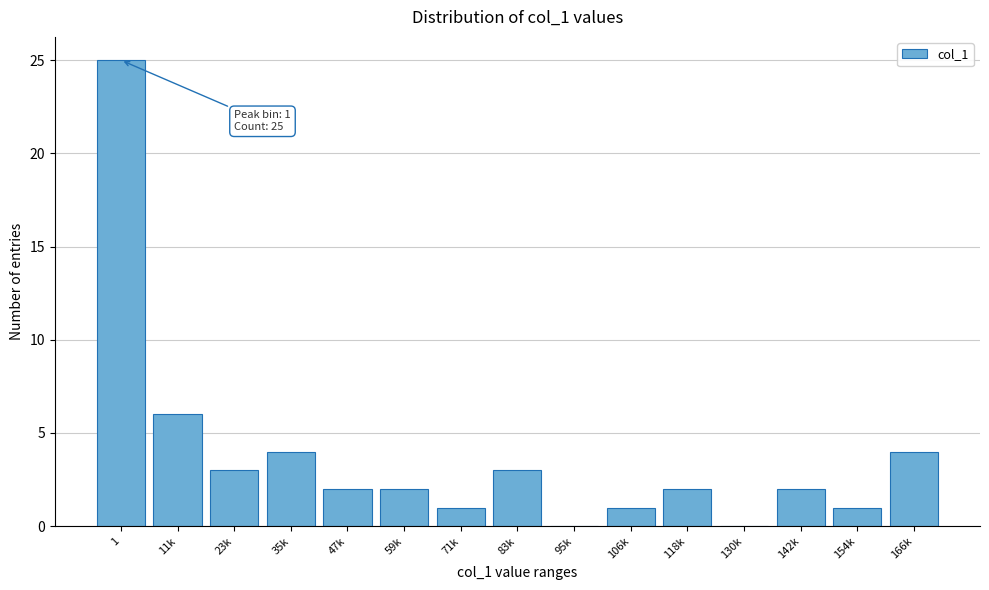

Reading left to right, extract all data points from this chart.

1=25	11k=6	23k=3	35k=4	47k=2	59k=2	71k=1	83k=3	95k=0	106k=1	118k=2	130k=0	142k=2	154k=1	166k=4